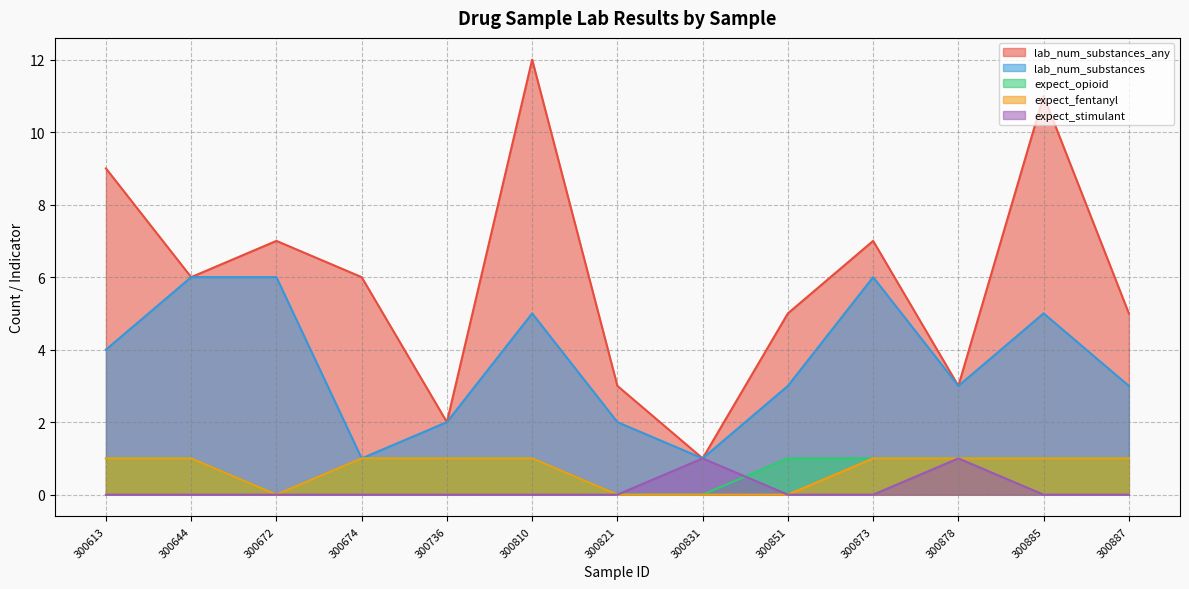

True or false: lab_num_substances_any and expect_stimulant intersect in this chart.

False